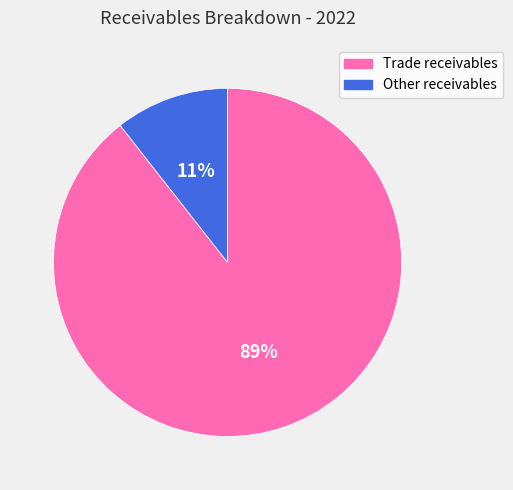

How many slices are in this pie chart?

2